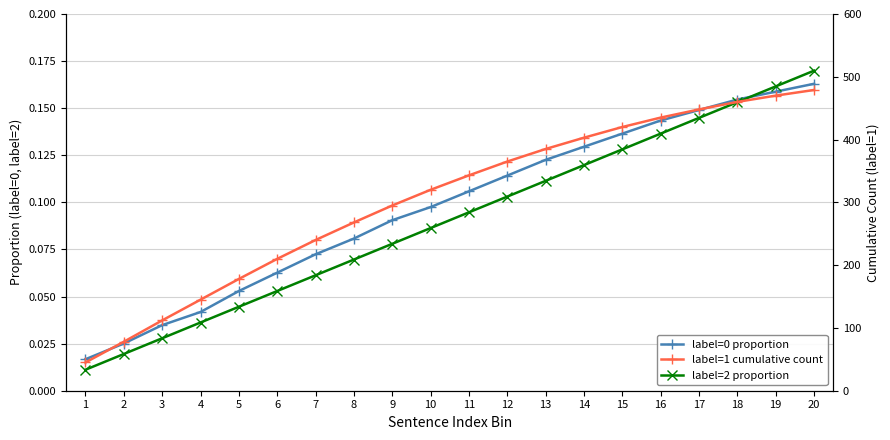

Reading left to right, extract all data points from this chart.

label=0 proportion: 1=0.0	2=0.0	3=0.0	4=0.0	5=0.1	6=0.1	7=0.1	8=0.1	9=0.1	10=0.1	11=0.1	12=0.1	13=0.1	14=0.1	15=0.1	16=0.1	17=0.1	18=0.2	19=0.2	20=0.2
label=2 proportion: 1=0.0	2=0.0	3=0.0	4=0.0	5=0.0	6=0.1	7=0.1	8=0.1	9=0.1	10=0.1	11=0.1	12=0.1	13=0.1	14=0.1	15=0.1	16=0.1	17=0.1	18=0.2	19=0.2	20=0.2
label=1 cumulative count: 1=45.0	2=78.0	3=112.0	4=145.0	5=178.0	6=210.0	7=240.0	8=268.0	9=295.0	10=320.0	11=343.0	12=365.0	13=385.0	14=403.0	15=420.0	16=435.0	17=448.0	18=460.0	19=470.0	20=479.0